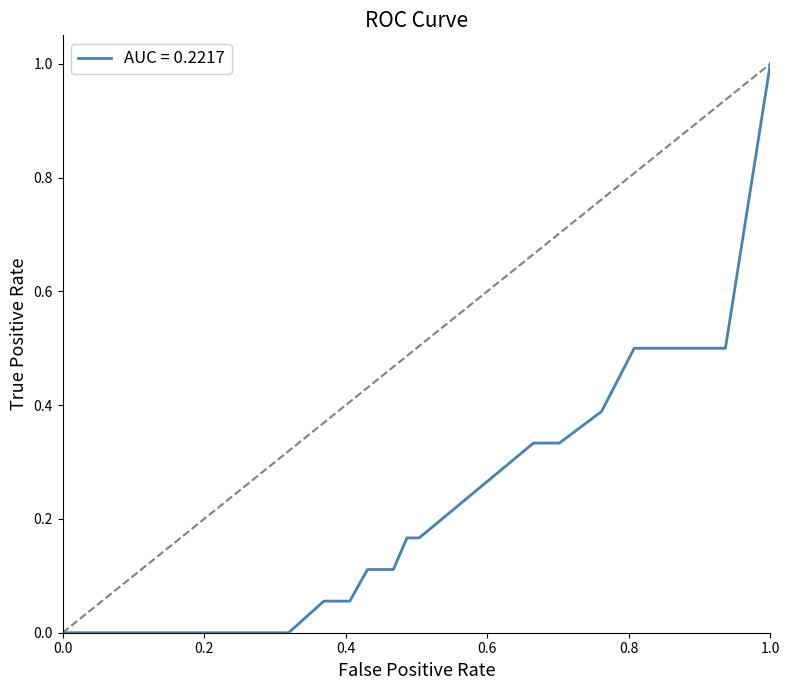

What is the difference between the maximum and minimum values?

1.0